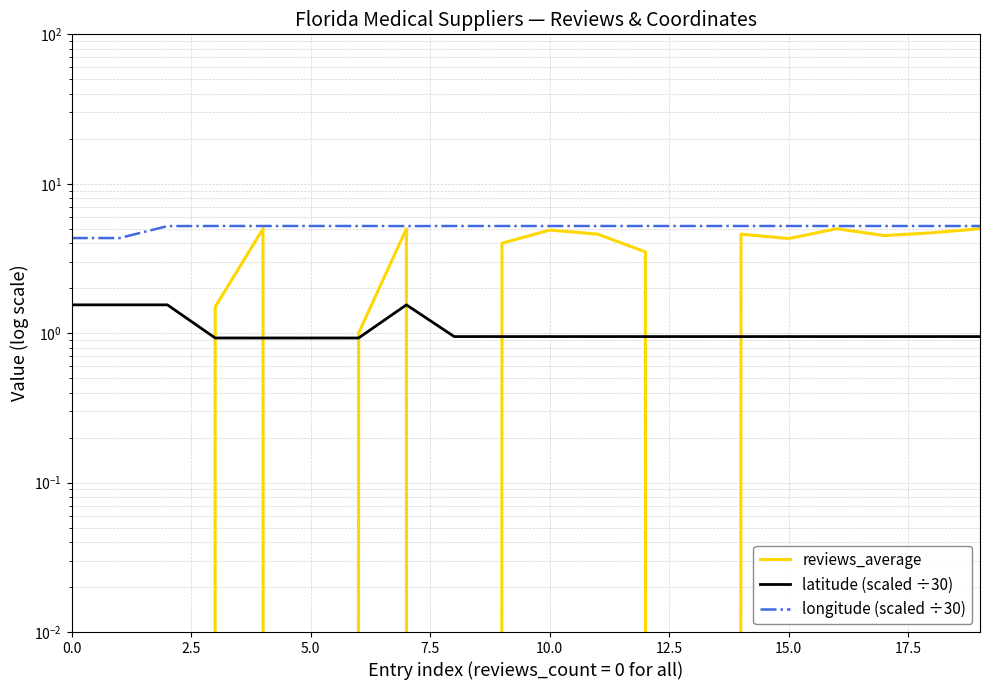

How many series are shown in this chart?

3